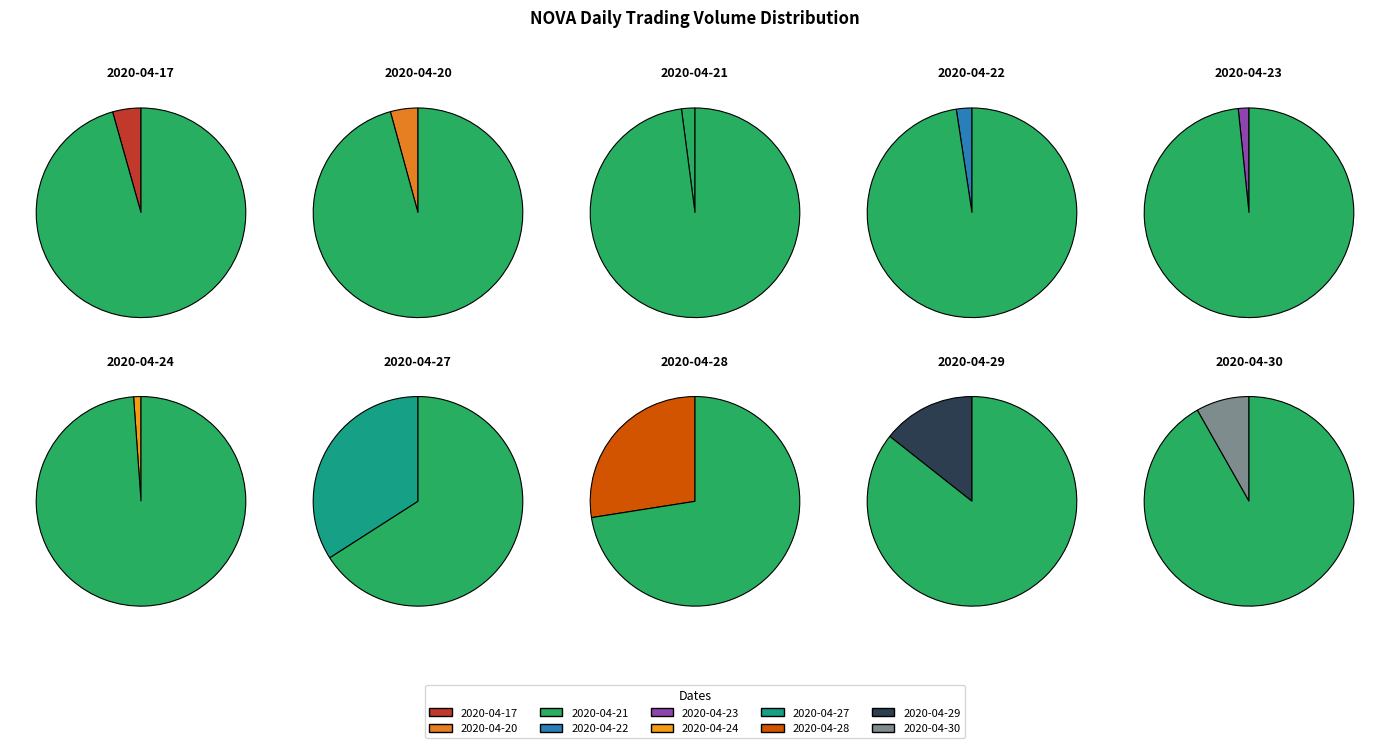

Rank the categories by value from highest to lowest.

2020-04-27, 2020-04-28, 2020-04-29, 2020-04-30, 2020-04-17, 2020-04-20, 2020-04-22, 2020-04-21, 2020-04-23, 2020-04-24